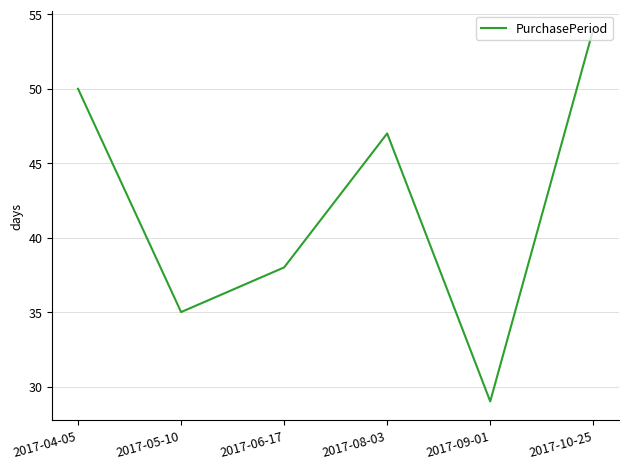

What is the ratio of the value at 2017-05-10 to the value at 2017-09-01?

1.2